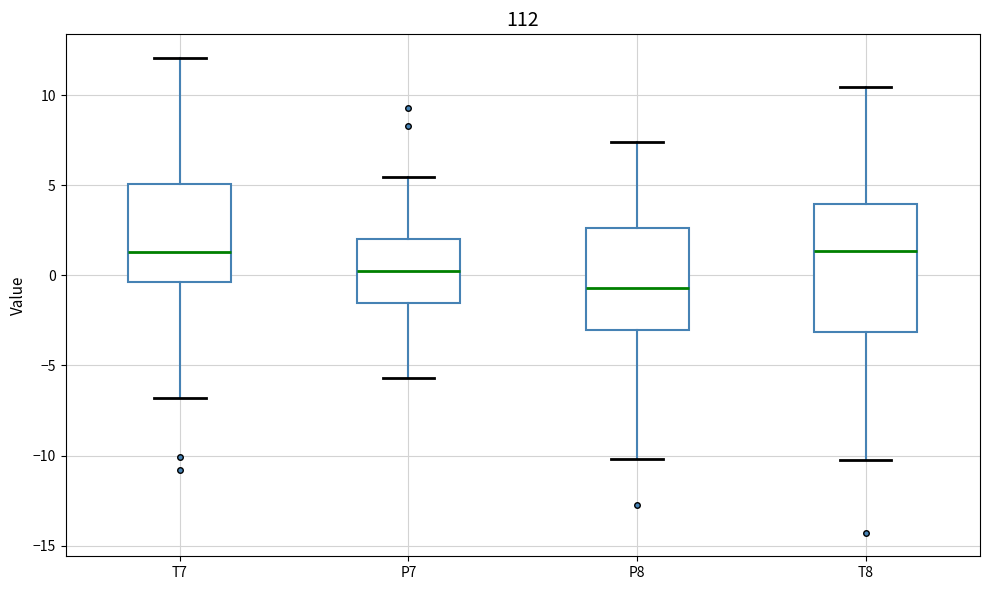

Where is the upper edge of the box for T7 on the y-axis? The values are not printed on the chart, so give them approximately, as read against the axis.

5.0